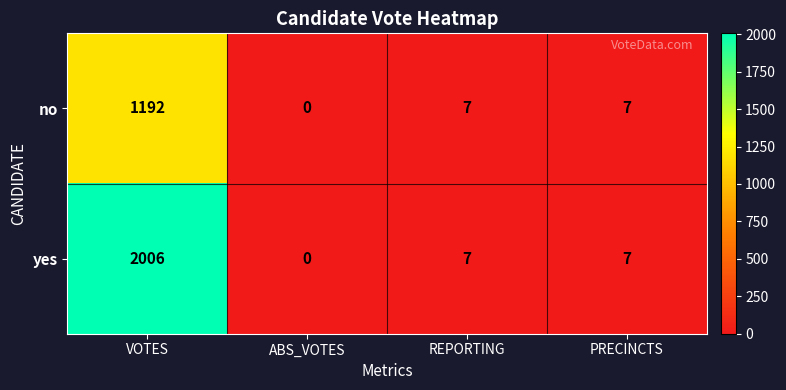

At VOTES, list the series in order from smallest to largest.

no, yes